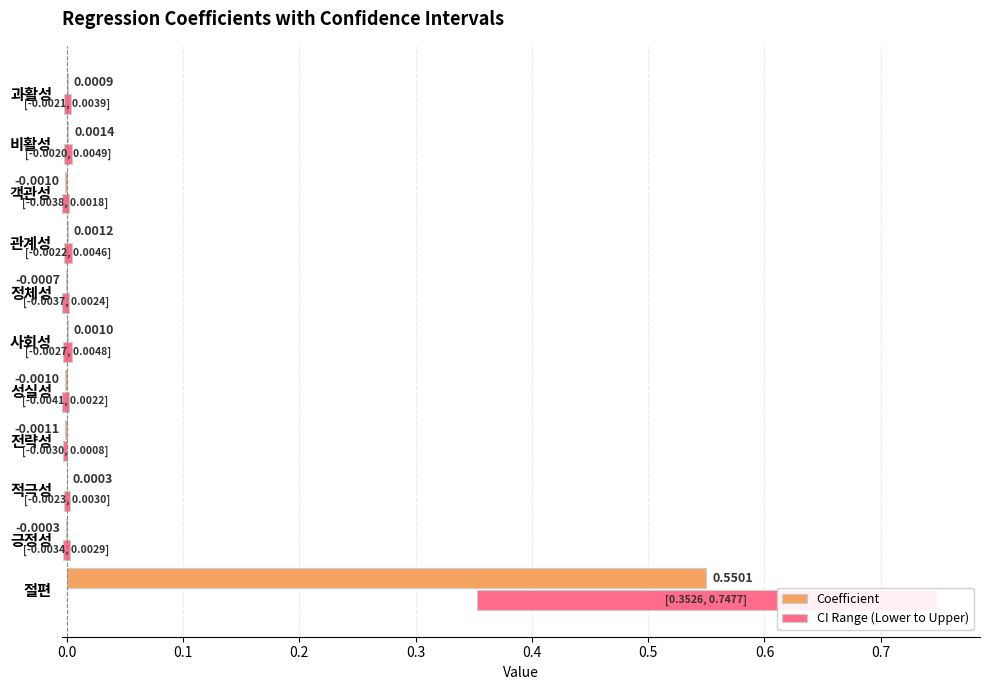

Rank the series at 관계성 from lowest to highest value.

Coefficient, CI Range (Lower to Upper)